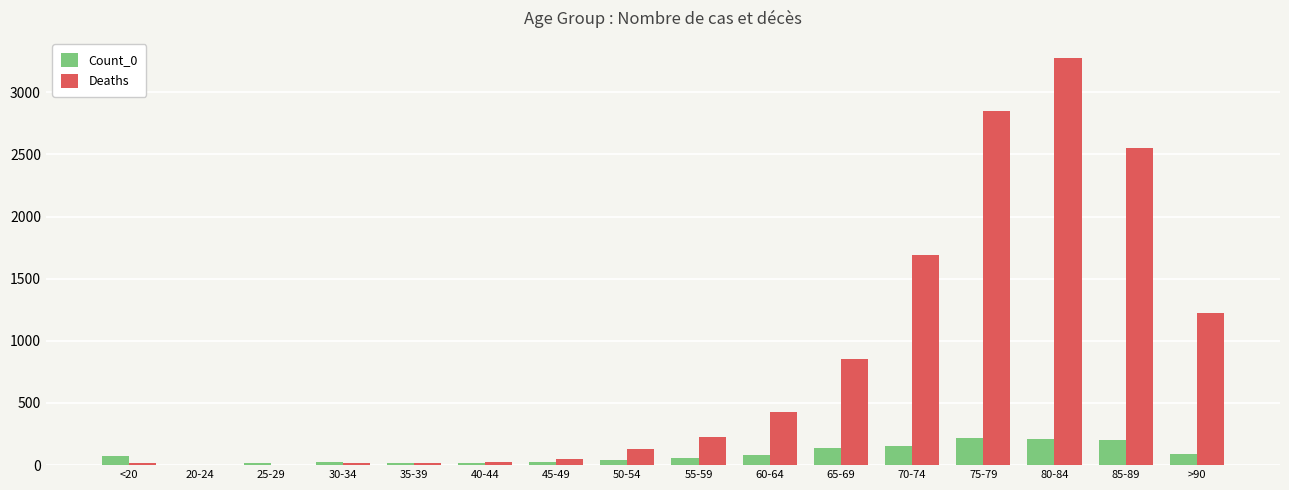

Are the bars grouped side by side (vs. stacked)?

Yes